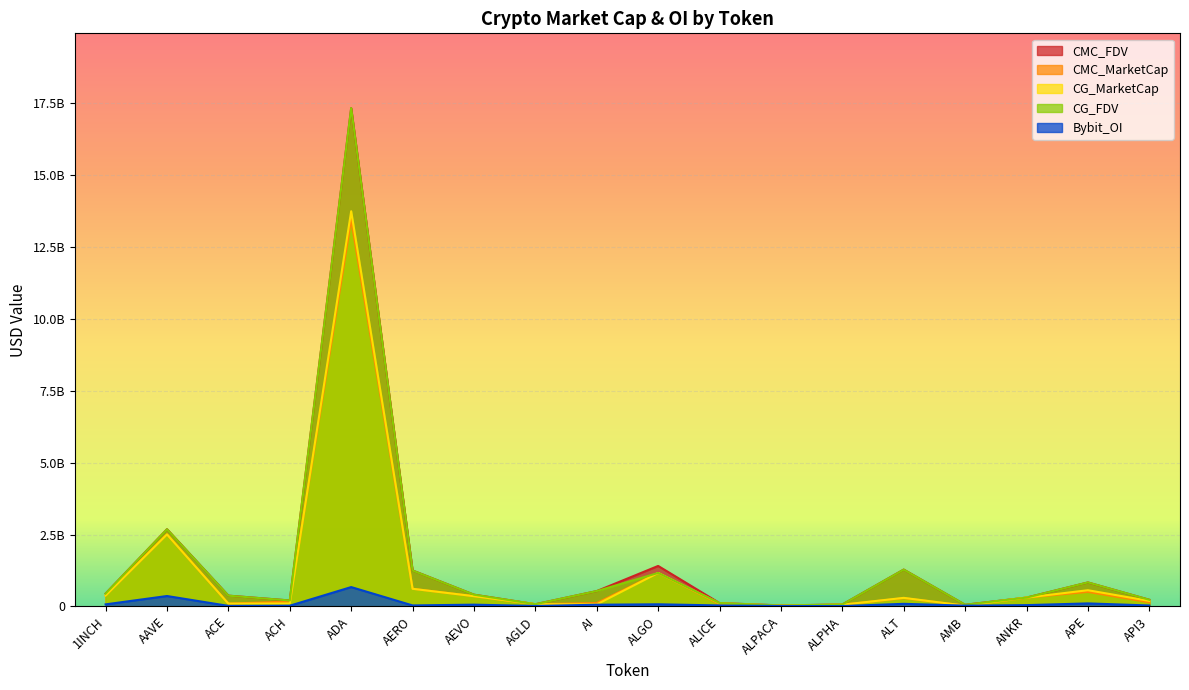

What are all the series names shown in the legend?

CMC_FDV, CMC_MarketCap, CG_MarketCap, CG_FDV, Bybit_OI